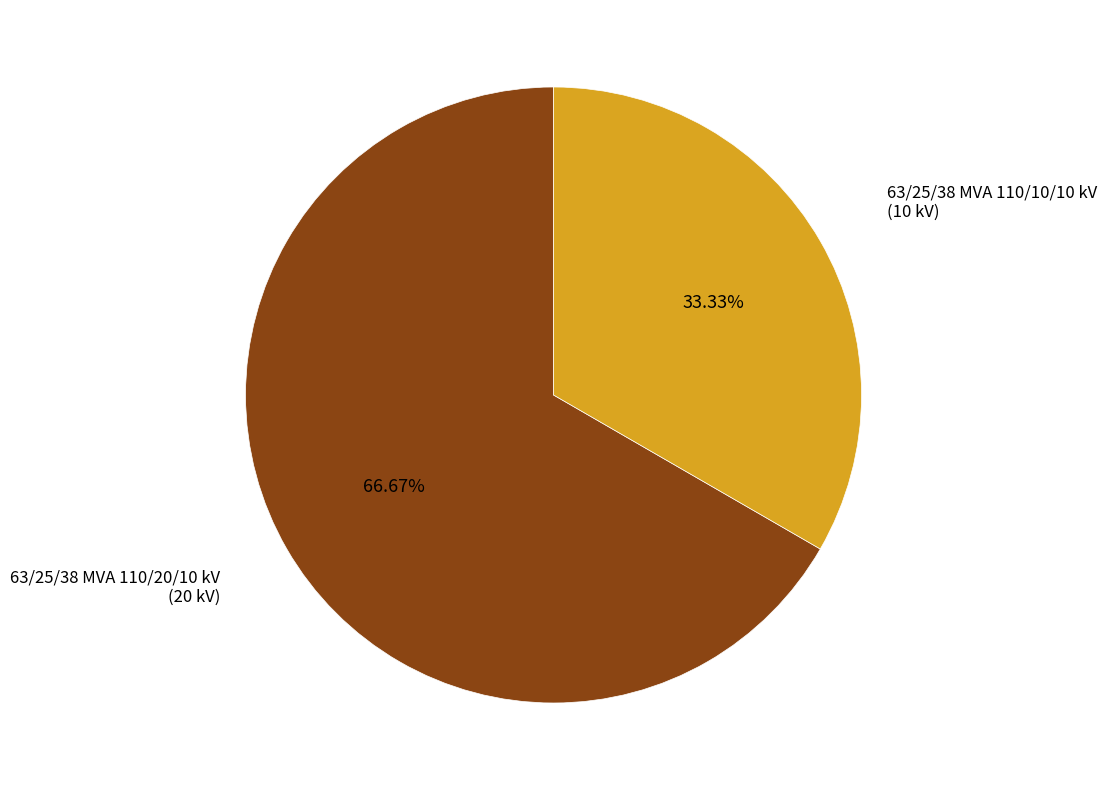

Is there a majority slice in this chart?

Yes